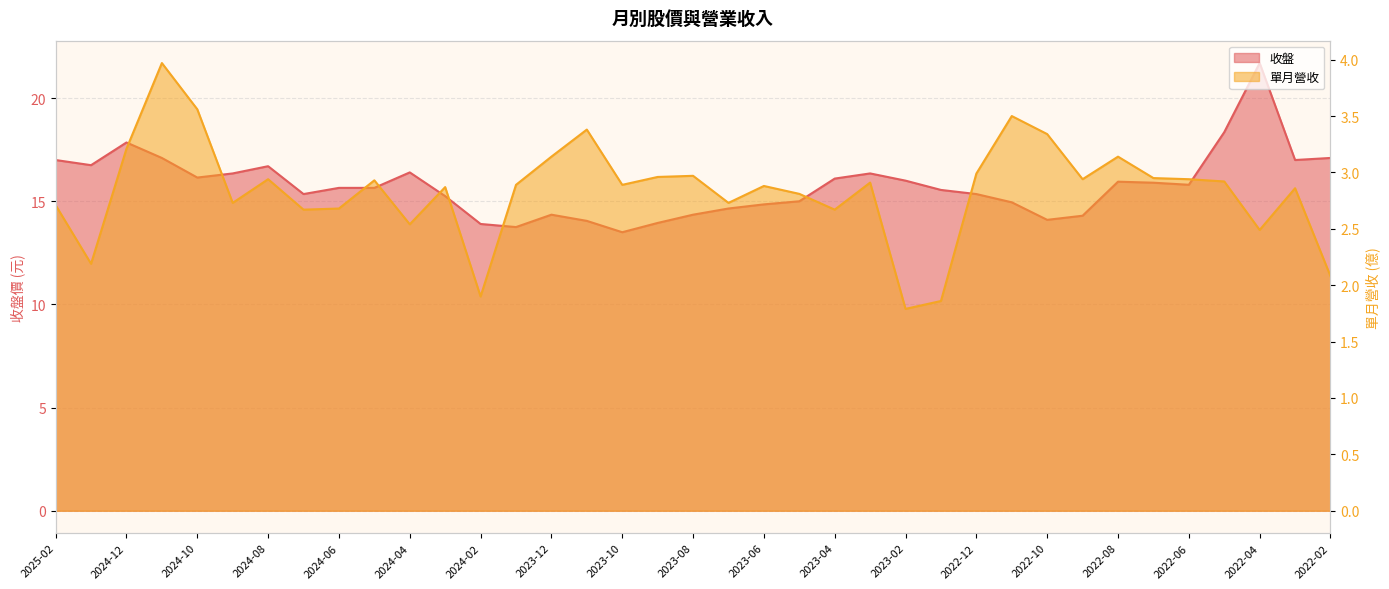

What is the difference between the 單月營收 values at 2023-12 and 2024-07?

0.5